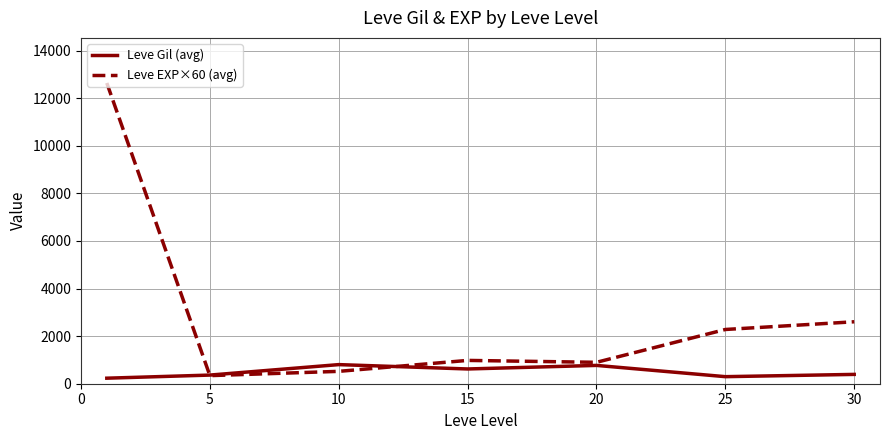

Rank the series by their maximum value, from highest to lowest.

Leve EXP×60 (avg), Leve Gil (avg)